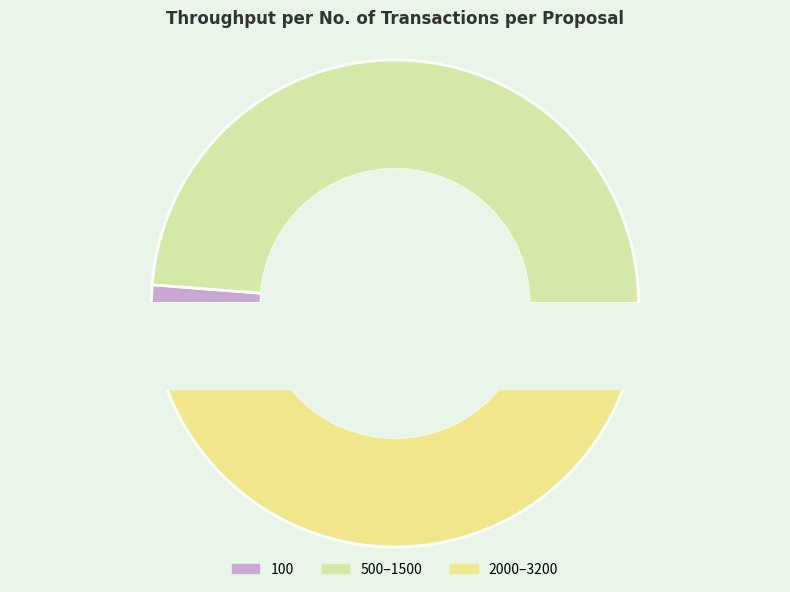

What portion of the pie excludes 100?

98.8%